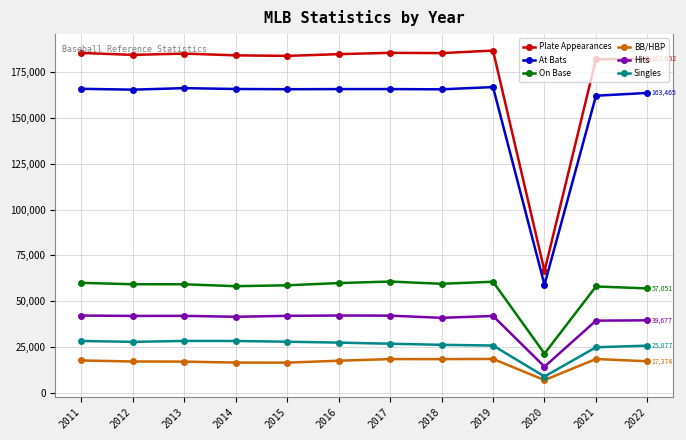

Which series has the largest range (max minus min)?

Plate Appearances